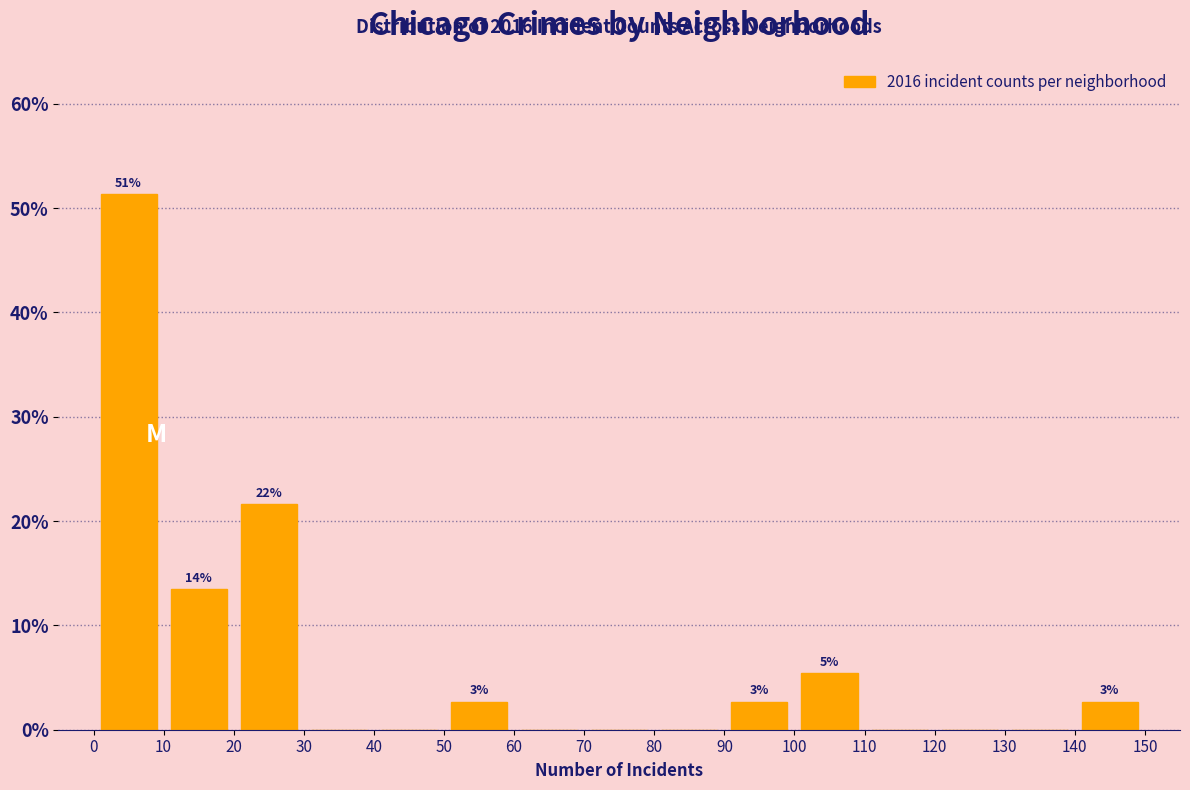

Which range on the x-axis has the tallest bar?

0 to 10